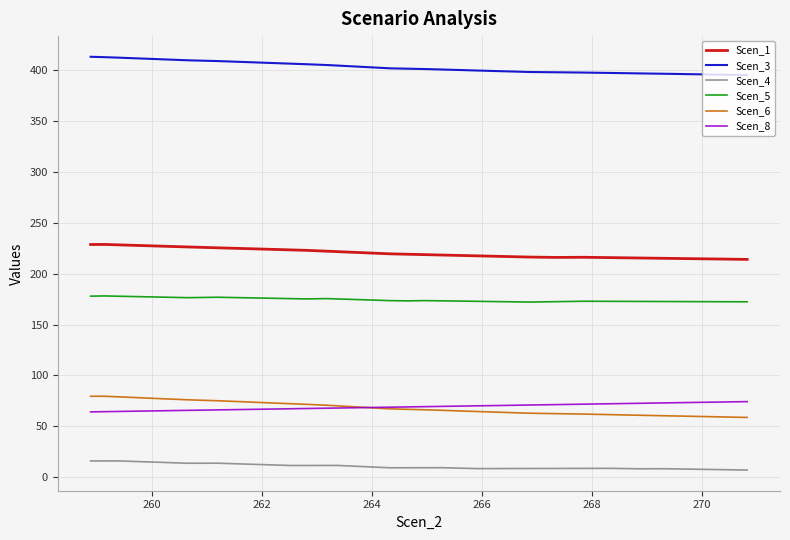

What is the lowest value of the Scen_1 series?

214.0